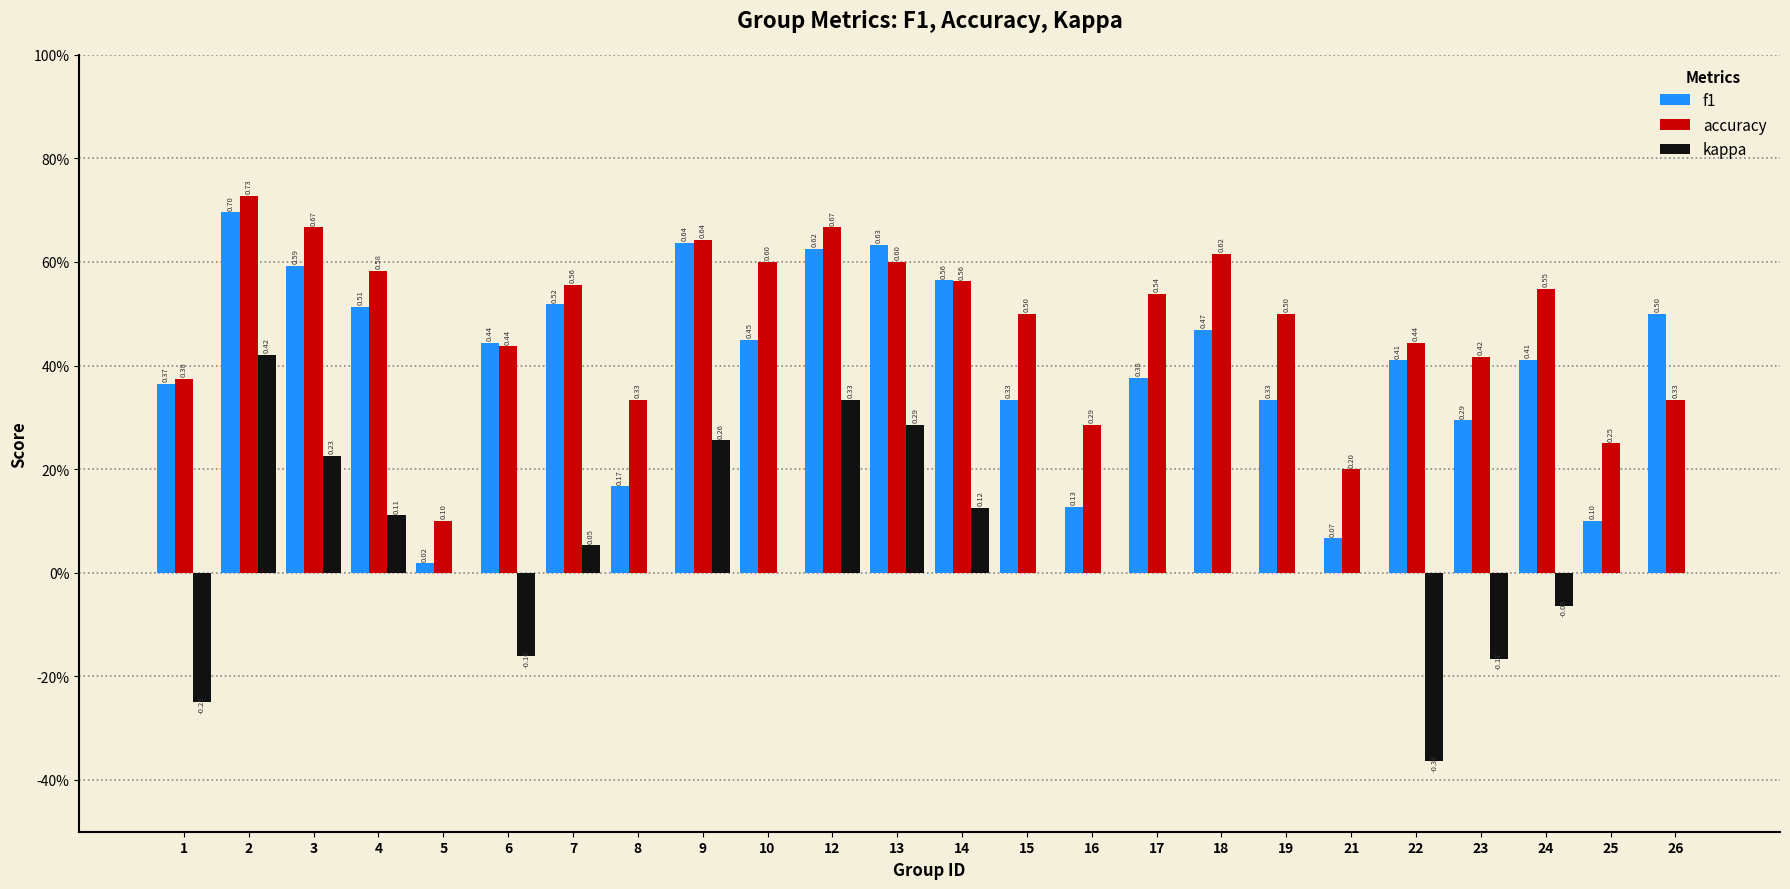

At 26, list the series in order from largest to smallest.

f1, accuracy, kappa